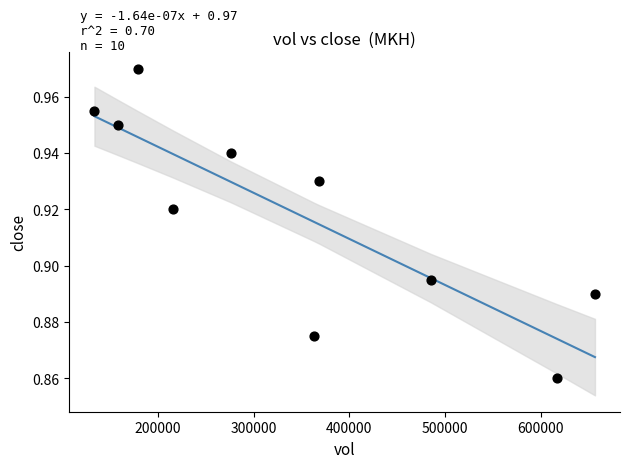

What is the range of X values (max minus min)?

523200.0